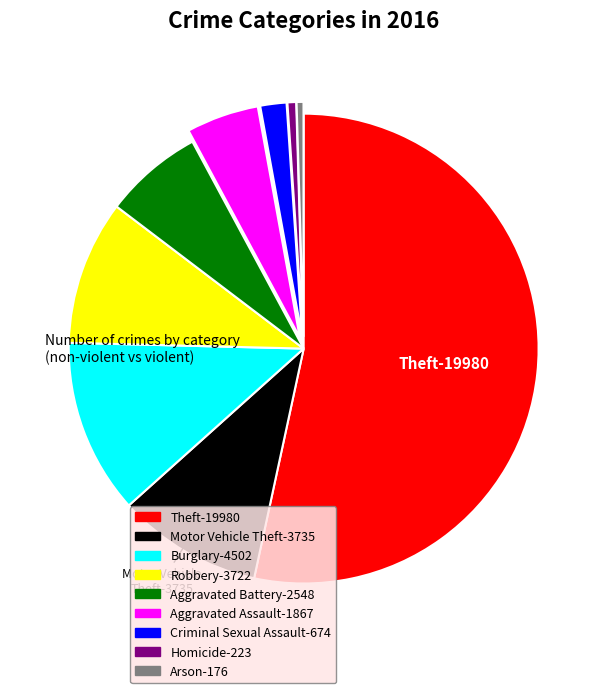

Does any single category account for the majority?

Yes